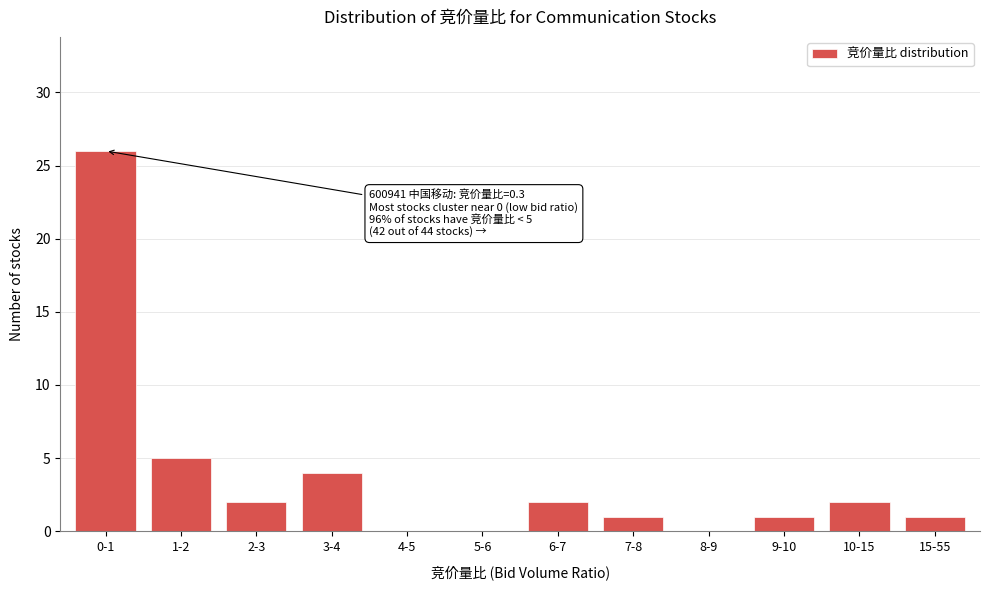

Reading left to right, extract all data points from this chart.

0-1=26	1-2=5	2-3=2	3-4=4	4-5=0	5-6=0	6-7=2	7-8=1	8-9=0	9-10=1	10-15=2	15-55=1